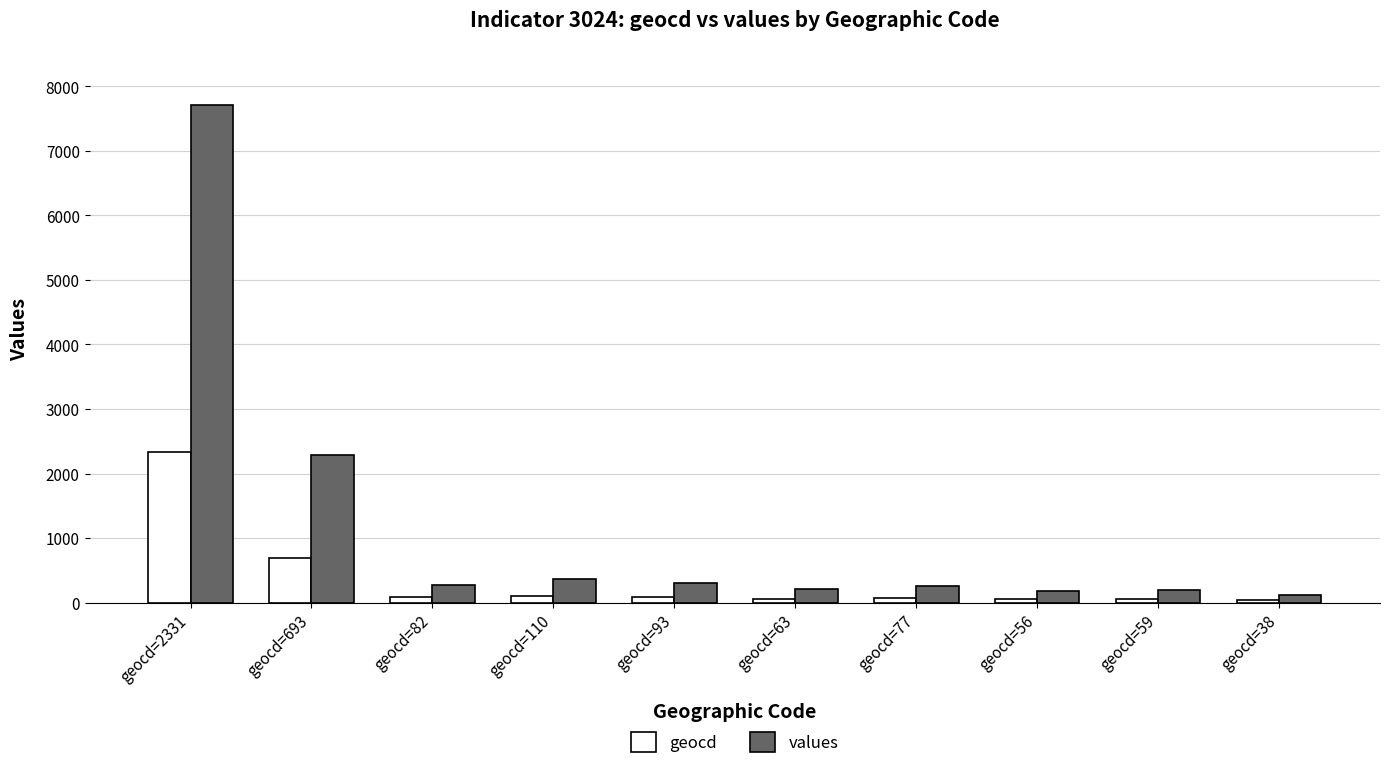

Does the chart contain stacked bars?

No